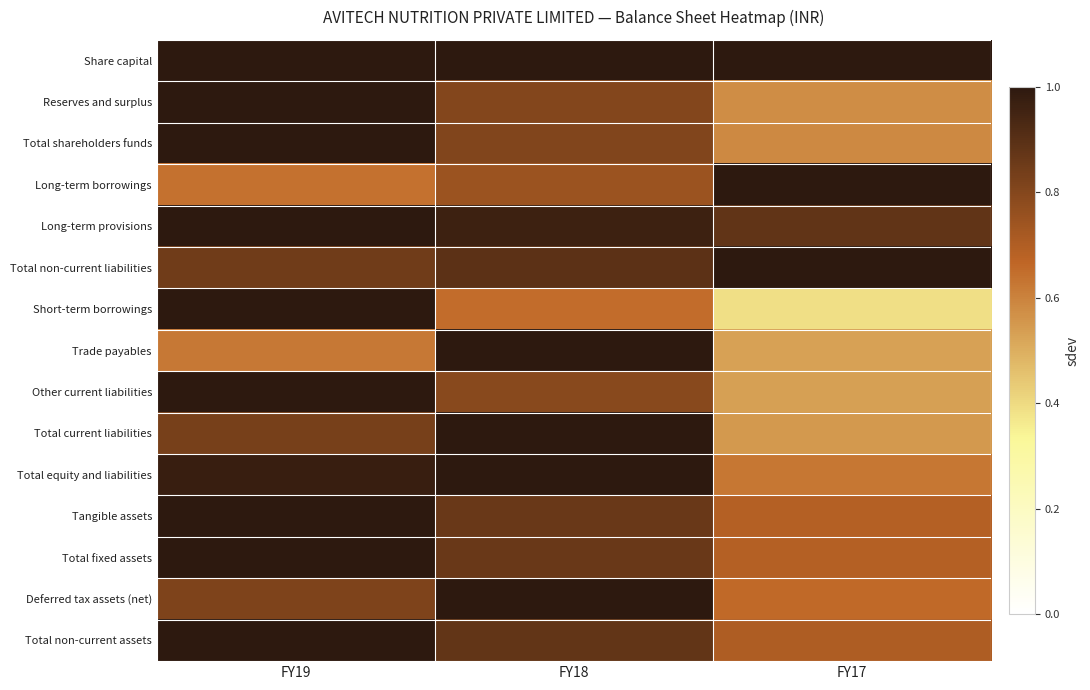

At which category is the sum across all series the highest?

FY19